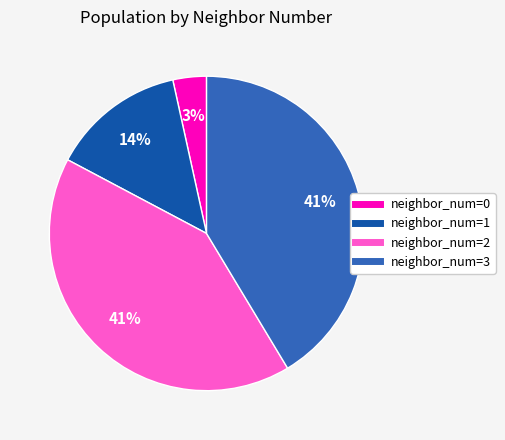

To the nearest percent, what is the average slice percentage?

25%